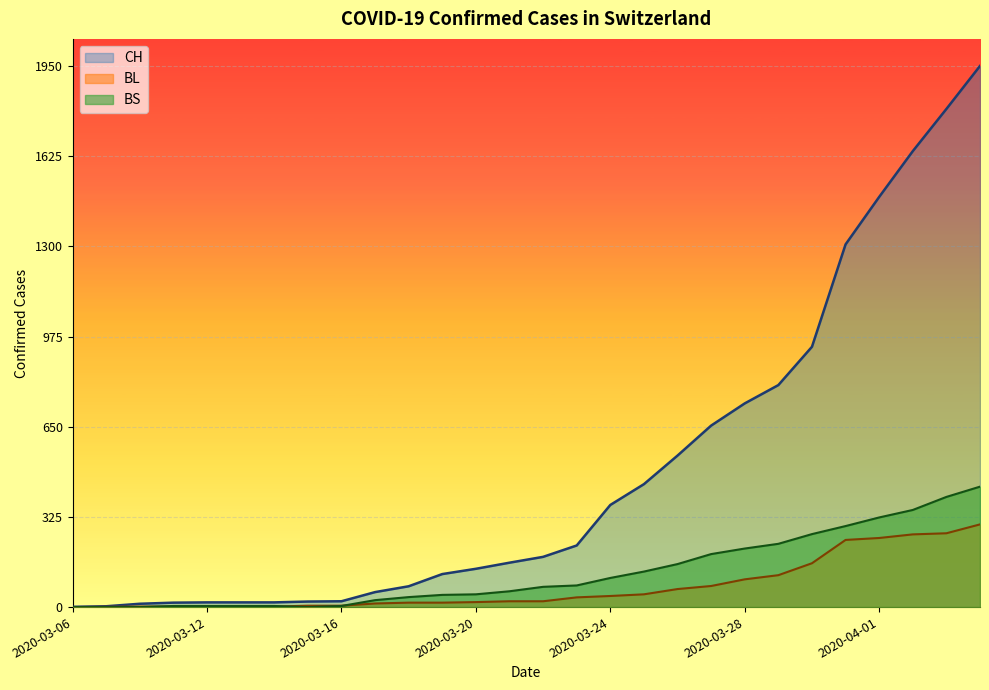

What is the greatest value displayed?

1950